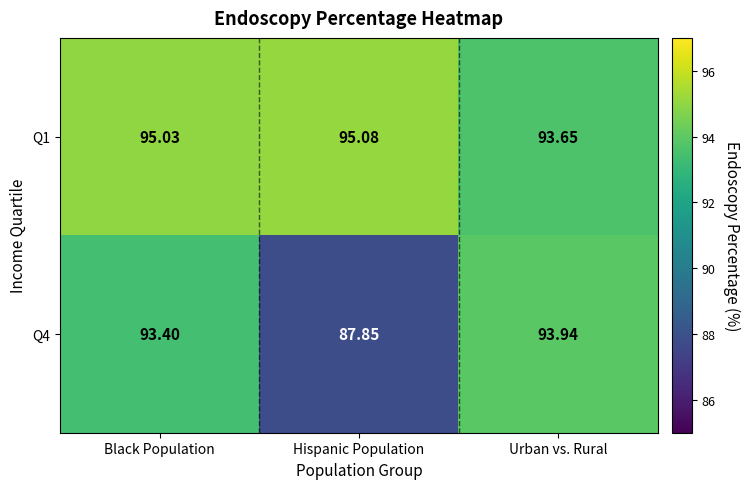

Where is Q1 nearest to the value 94?

Urban vs. Rural